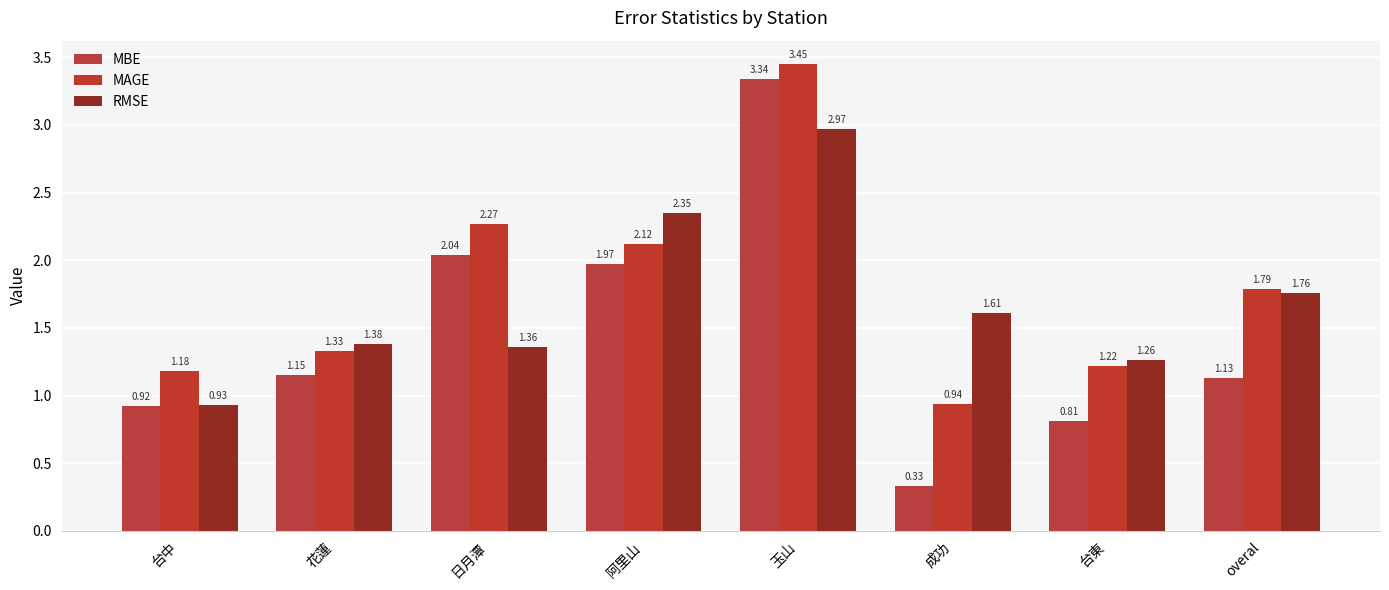

Where is MBE nearest to the value 1?

台中